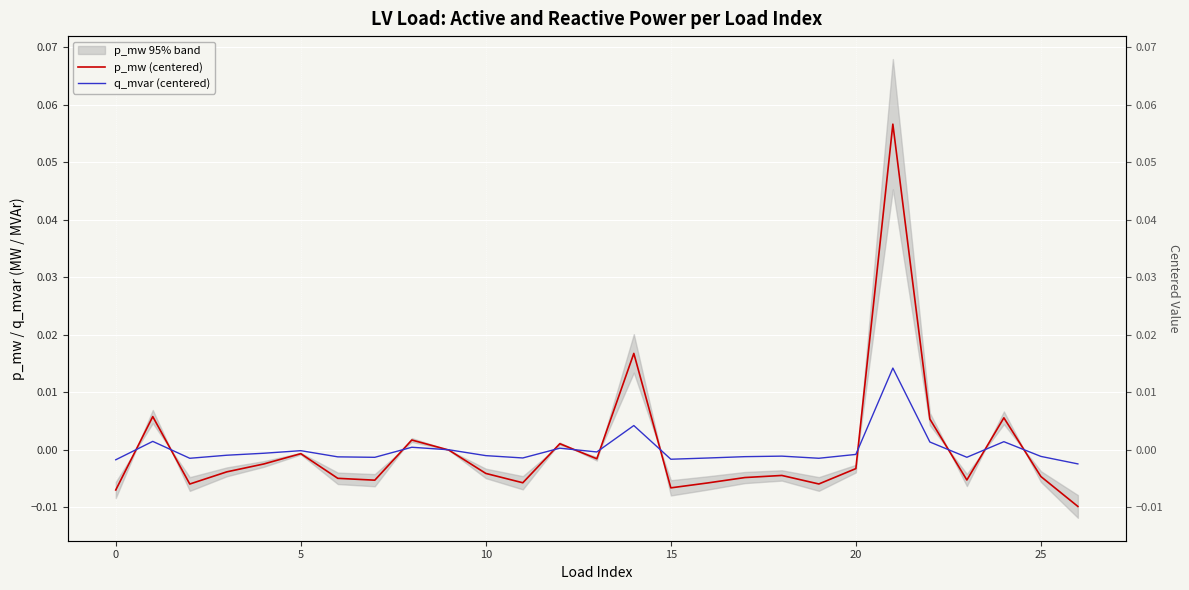

At how many categories does at least one series exceed 0?

7